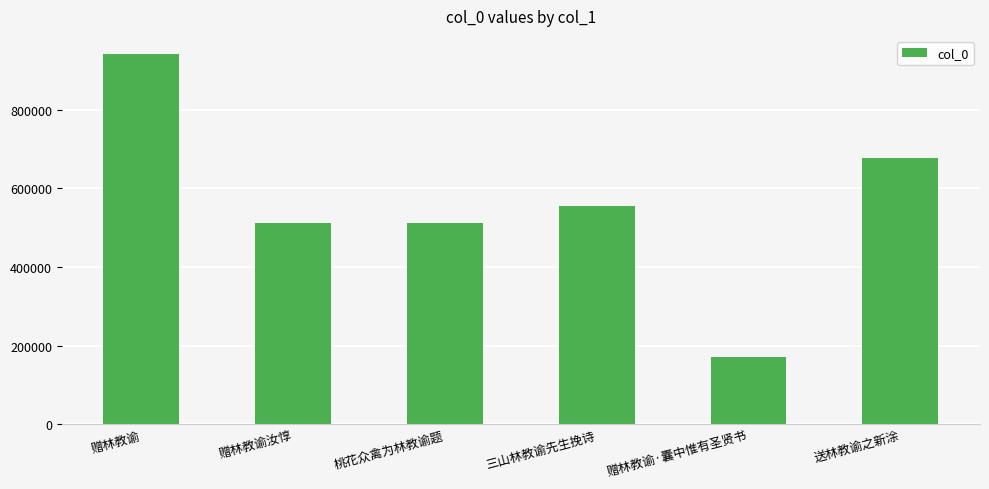

Is it true that the value at 三山林教谕先生挽诗 is 938897?

False